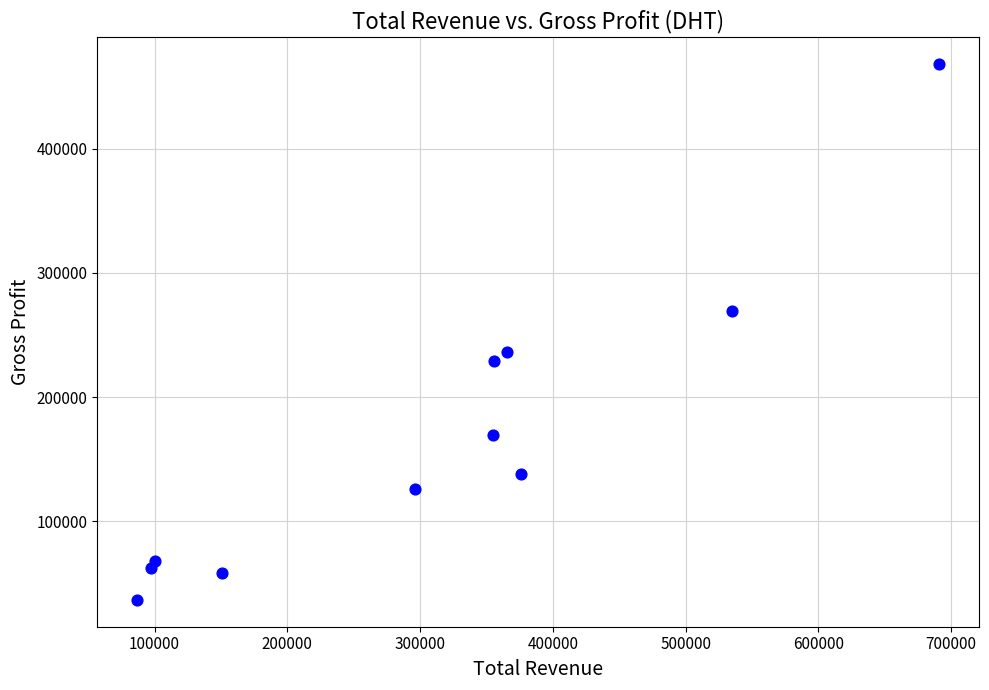

What is the average X value?

309927